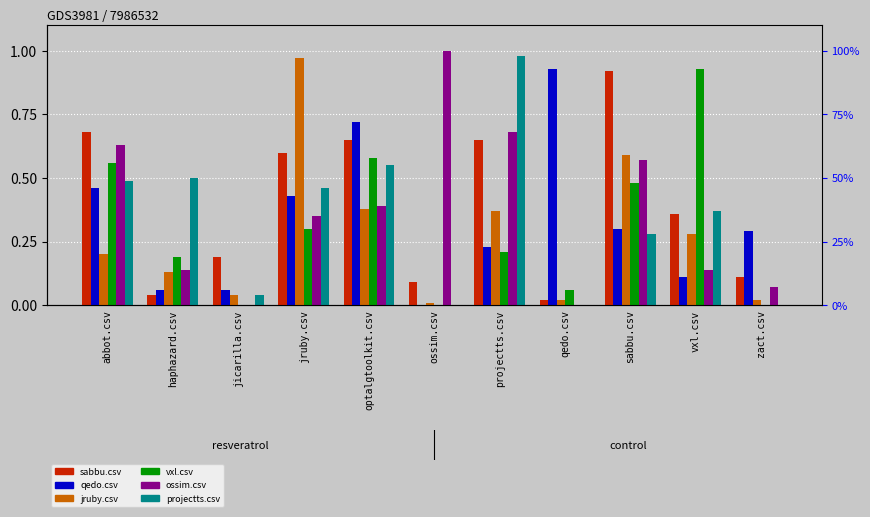

List the labels in order of projectts.csv value, largest first.

projectts.csv, optalgtoolkit.csv, haphazard.csv, abbot.csv, jruby.csv, vxl.csv, sabbu.csv, jicarilla.csv, ossim.csv, qedo.csv, zact.csv